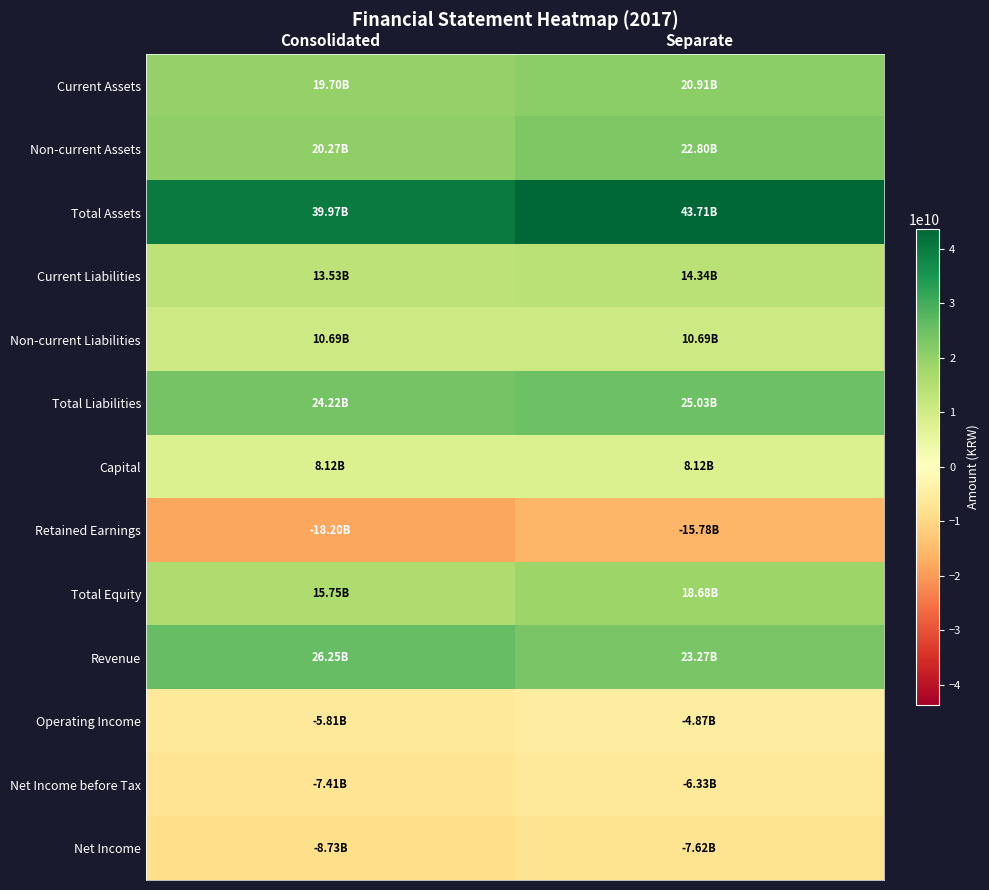

Which label corresponds to the largest value in the chart?

Separate